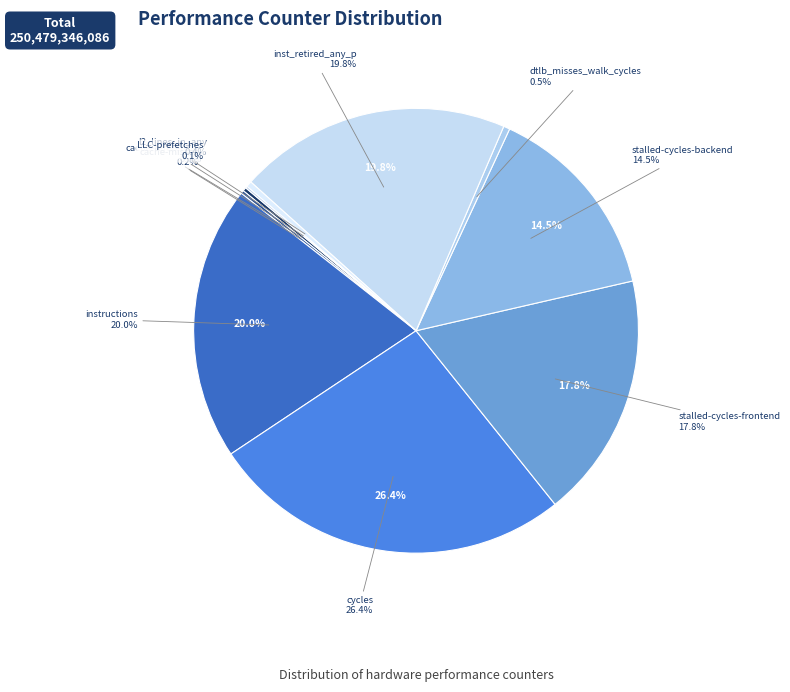

The stalled-cycles-frontend slice represents 7% of the pie. True or false?

False